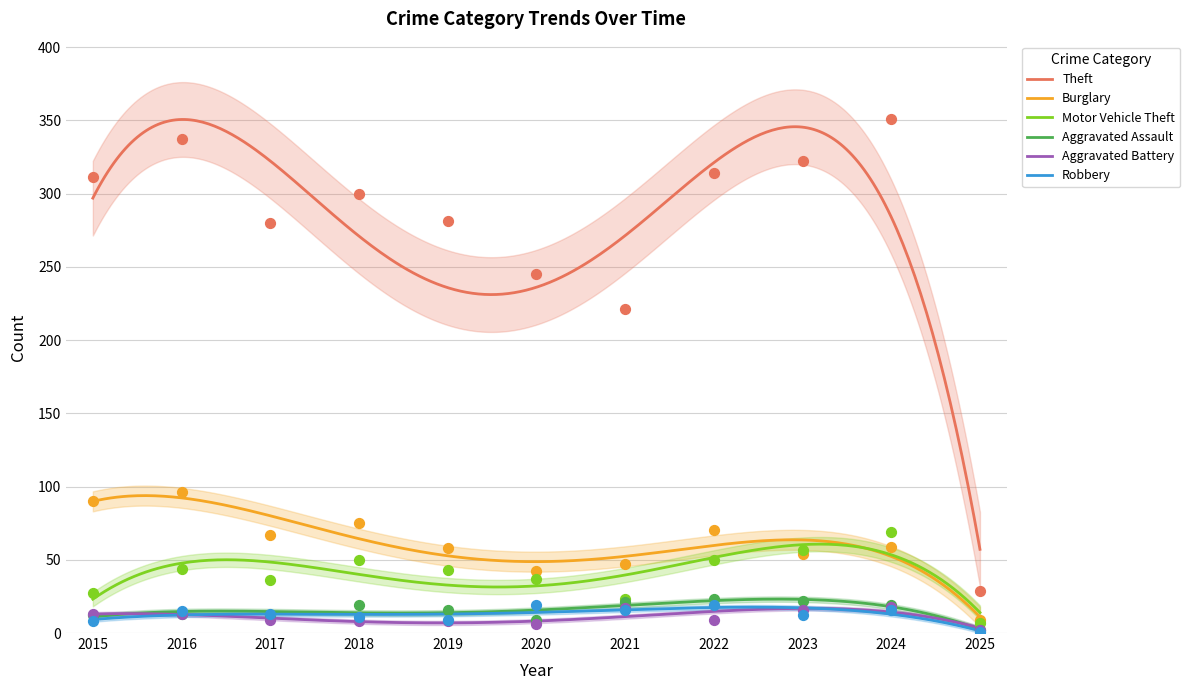

At how many categories does at least one series exceed 74?

10